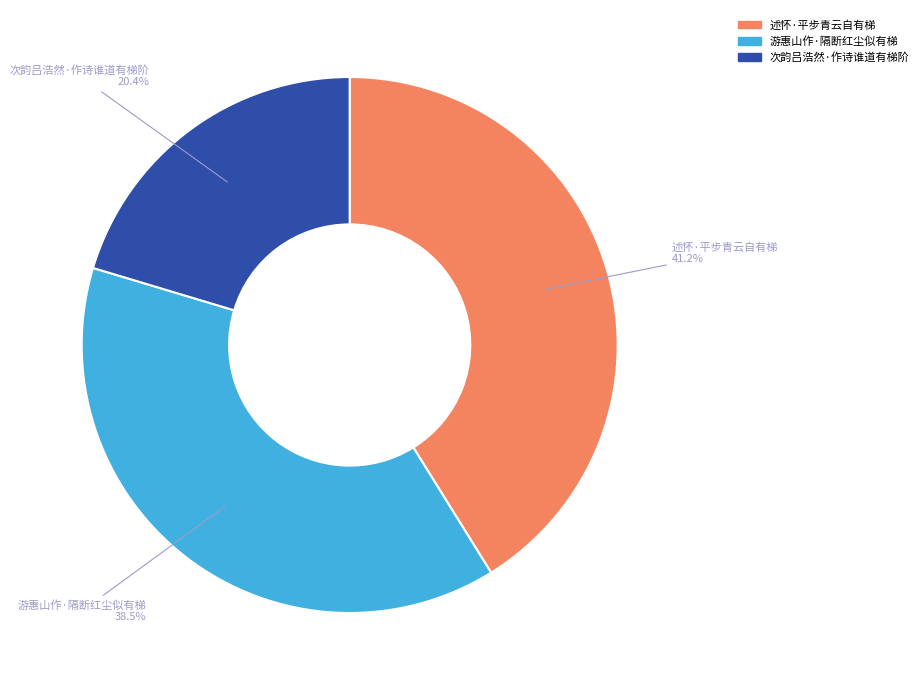

Does any single category account for the majority?

No